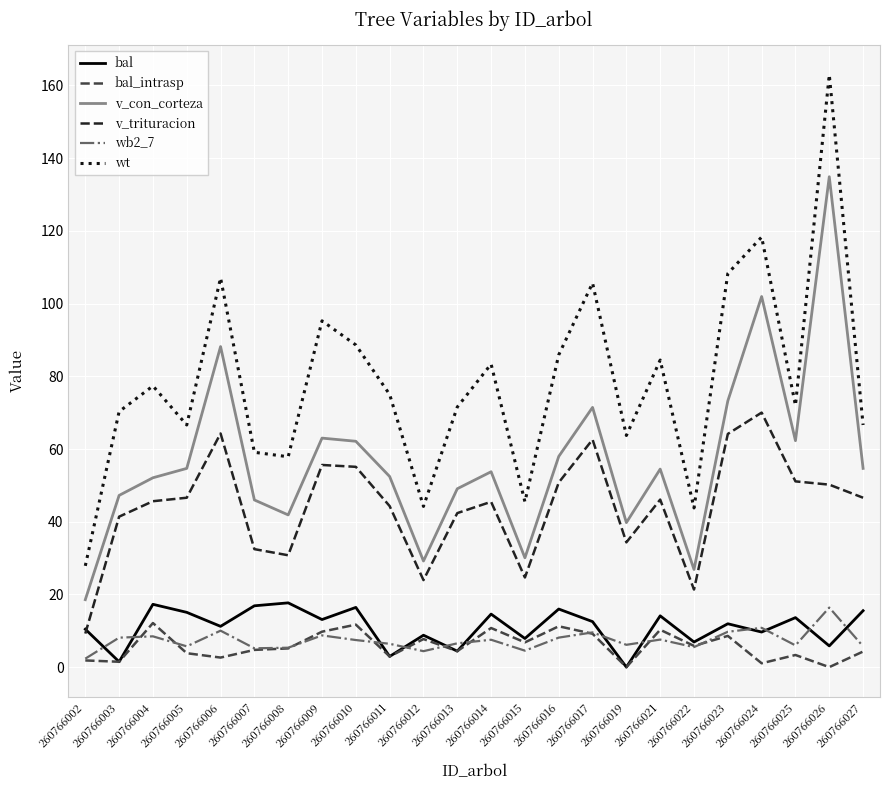

Which category has the highest value in the v_con_corteza series?

260766026